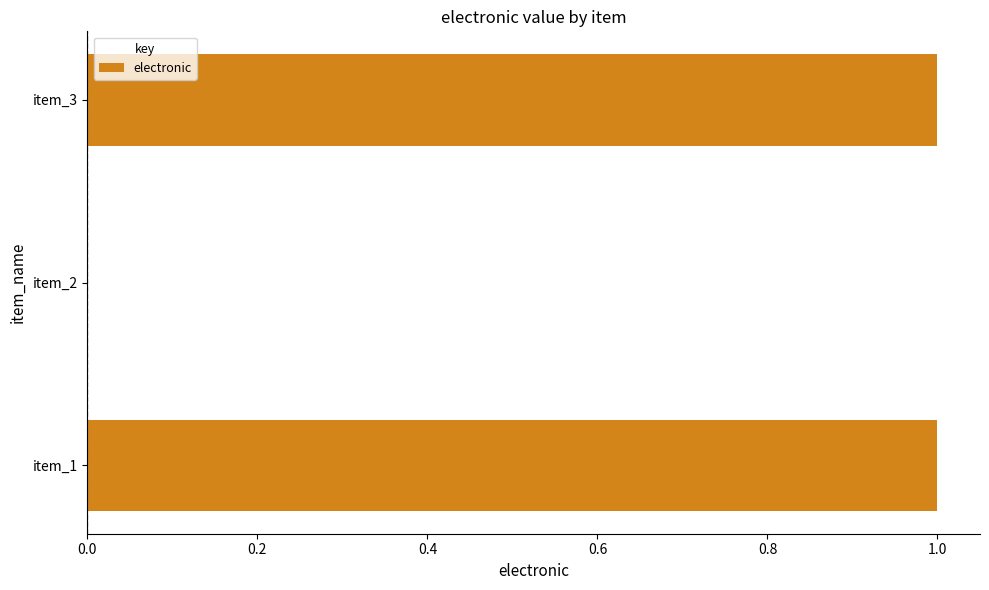

At which label is the value closest to 0?

item_2